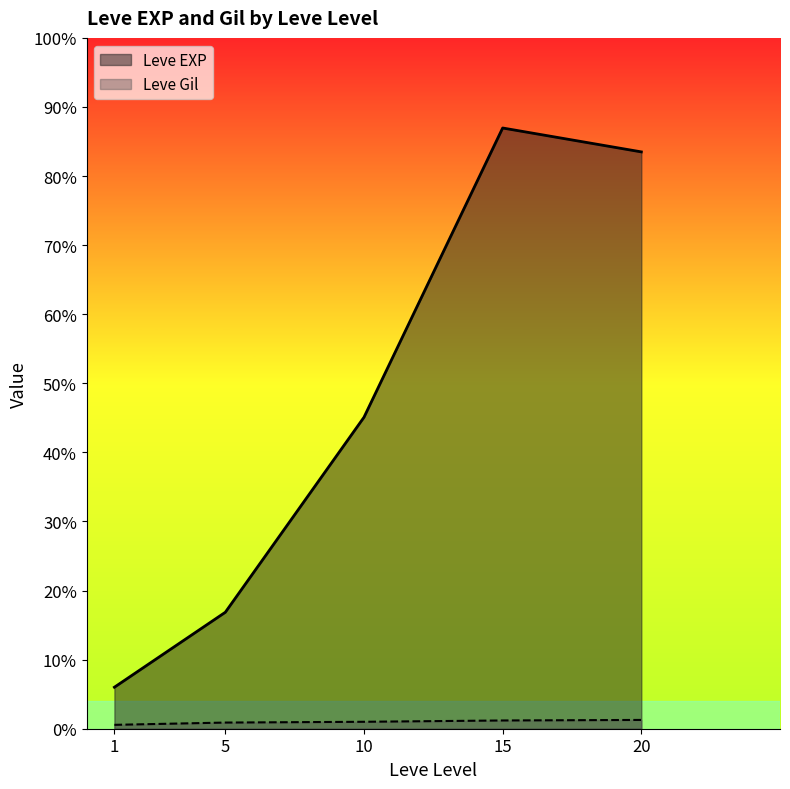

What are all the series names shown in the legend?

Leve EXP, Leve Gil